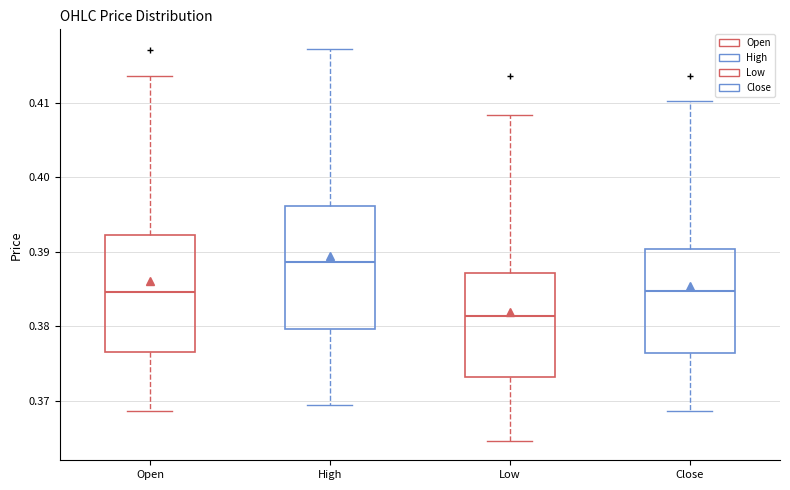

Which box's median line is the highest?

High